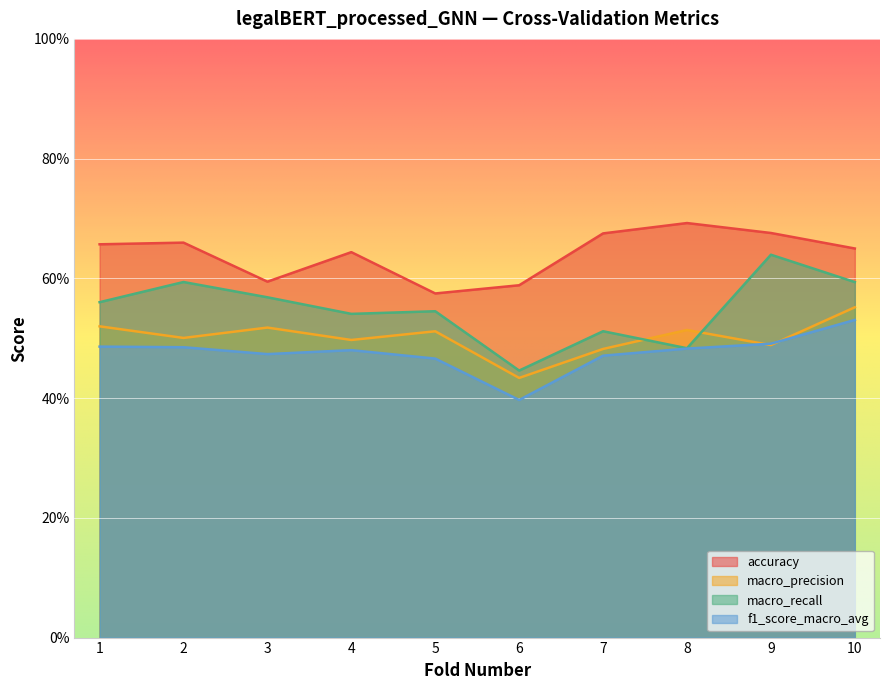

List the series in order of their peak value, highest first.

accuracy, macro_recall, macro_precision, f1_score_macro_avg